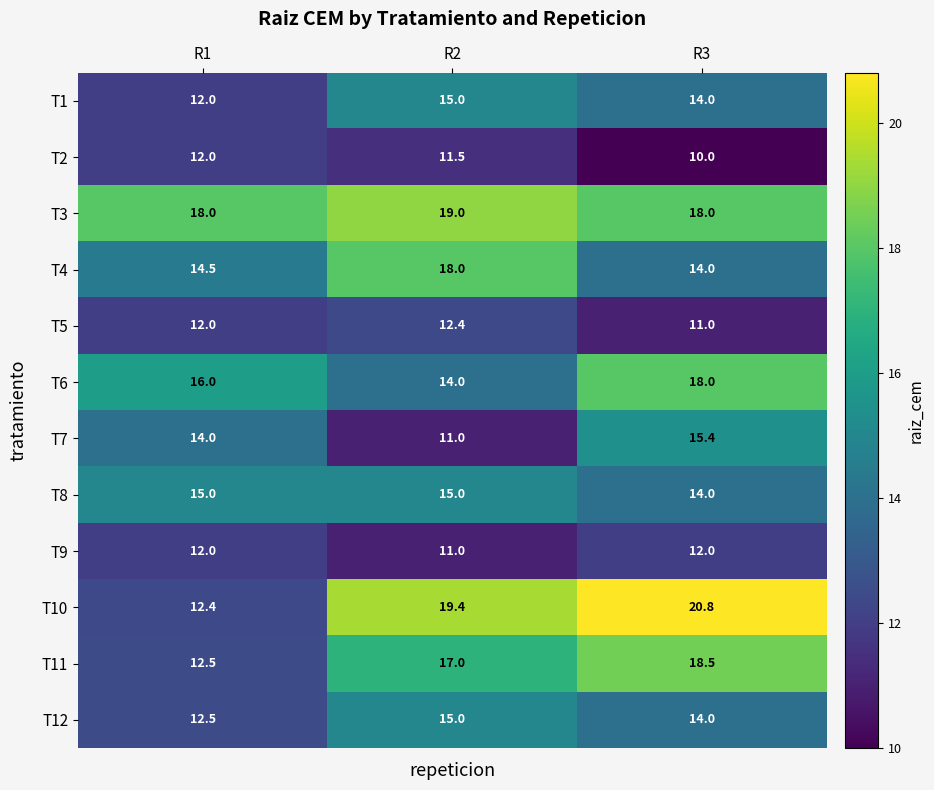

List the labels in order of T10 value, smallest first.

R1, R2, R3